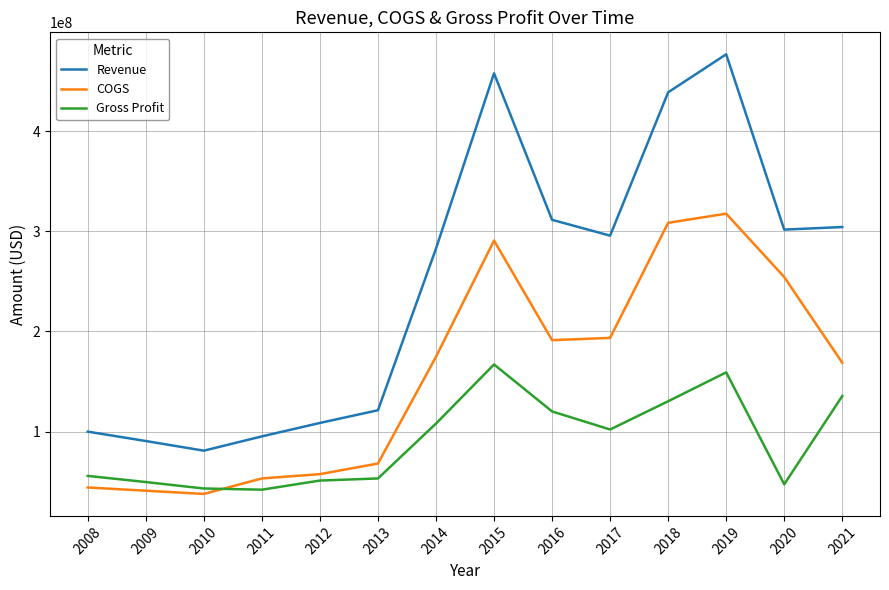

Which series has the largest total across all categories?

Revenue